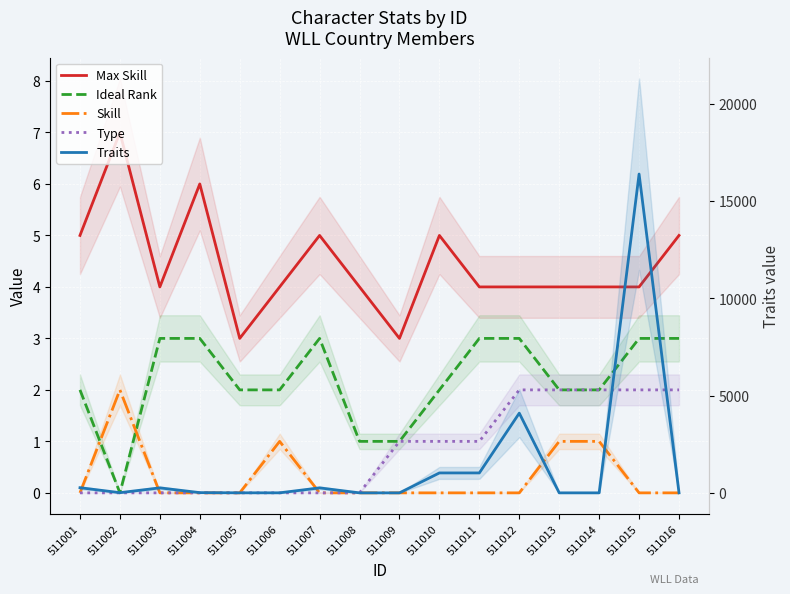

Count the number of categories in the chart.

16